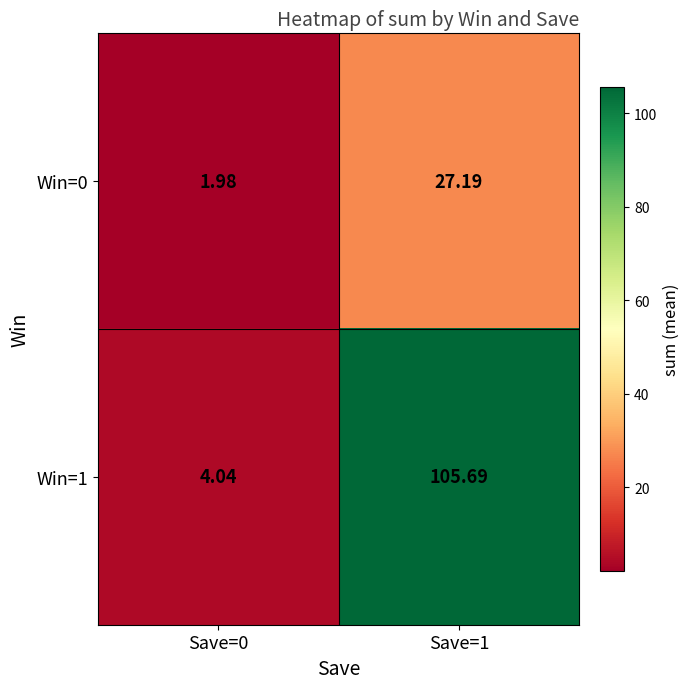

Which series changed the most between Save=0 and Save=1?

Win=1